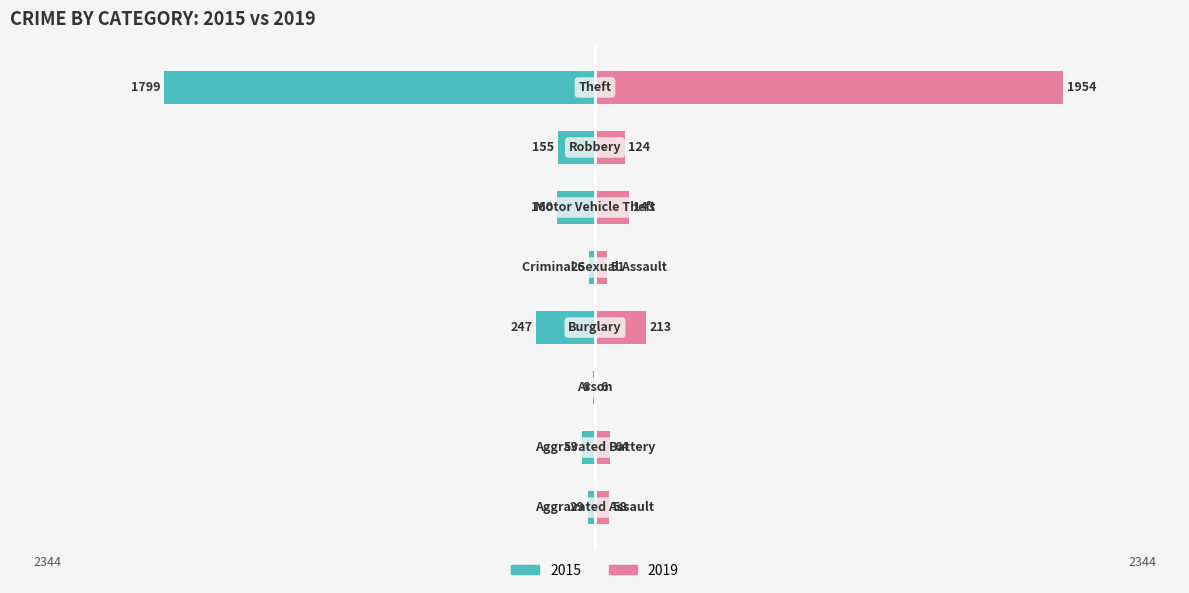

What are all the series names shown in the legend?

2015, 2019